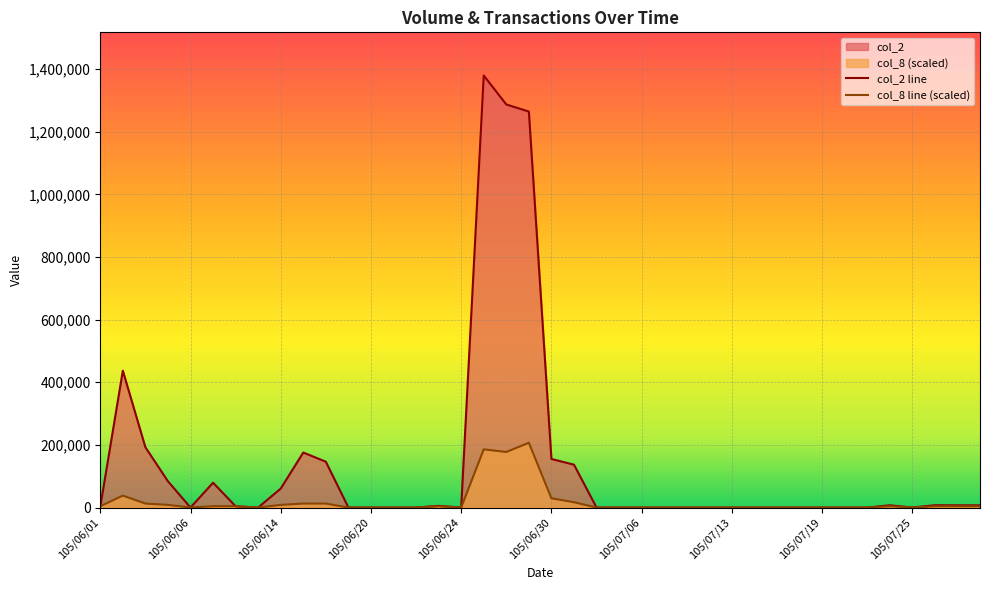

What position from the left is 23?

24